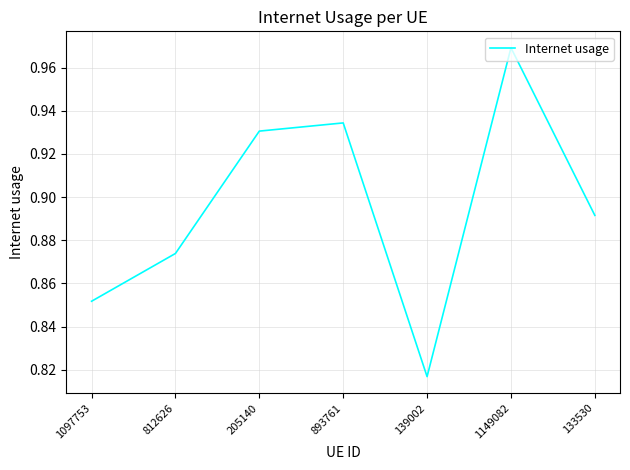

What is the change in value from 812626 to 893761?

+0.1